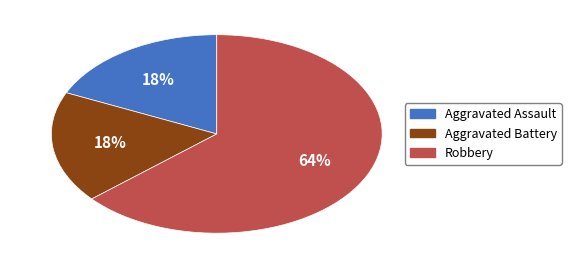

Combined, do Robbery and Aggravated Battery account for over 50%?

Yes